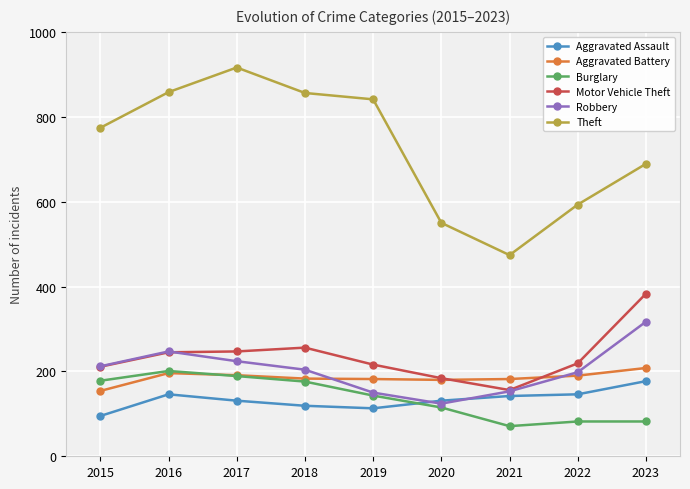

What is the difference between the highest and lowest values at 2023?

607